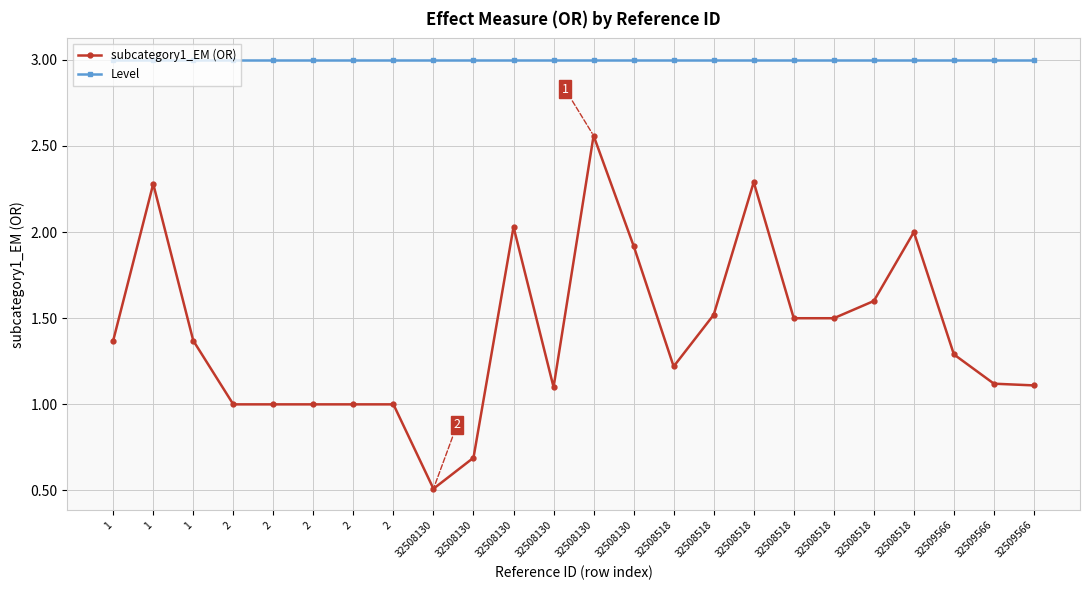

Does the chart have visible grid lines?

Yes